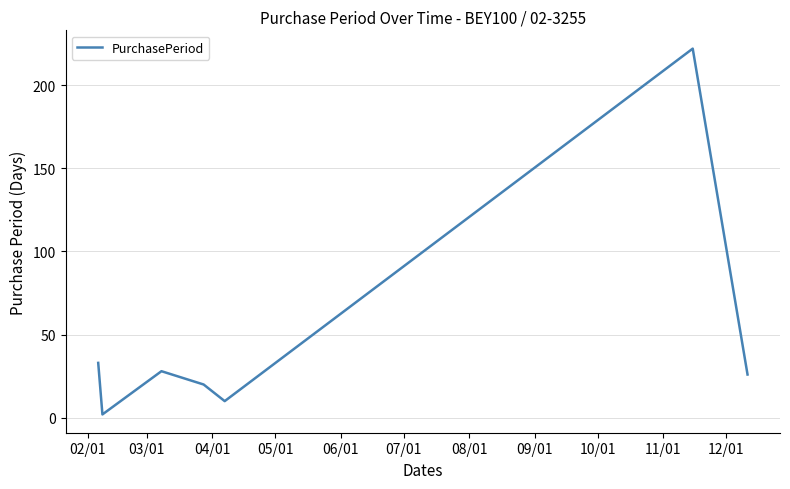

What is the maximum value shown in the chart?

222